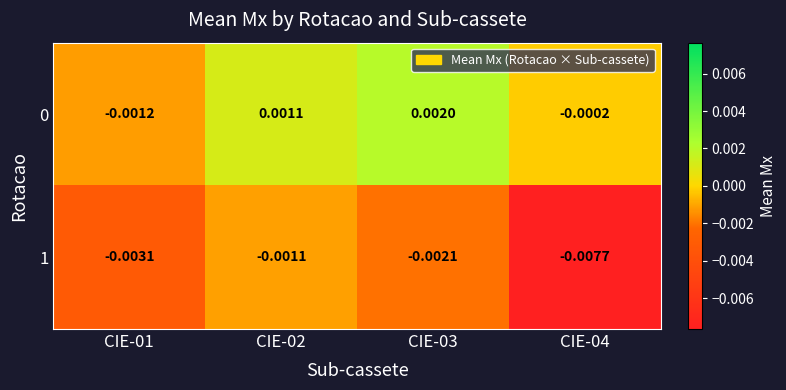

Is the value of 1 at CIE-02 greater than the value of 0 at CIE-01?

Yes